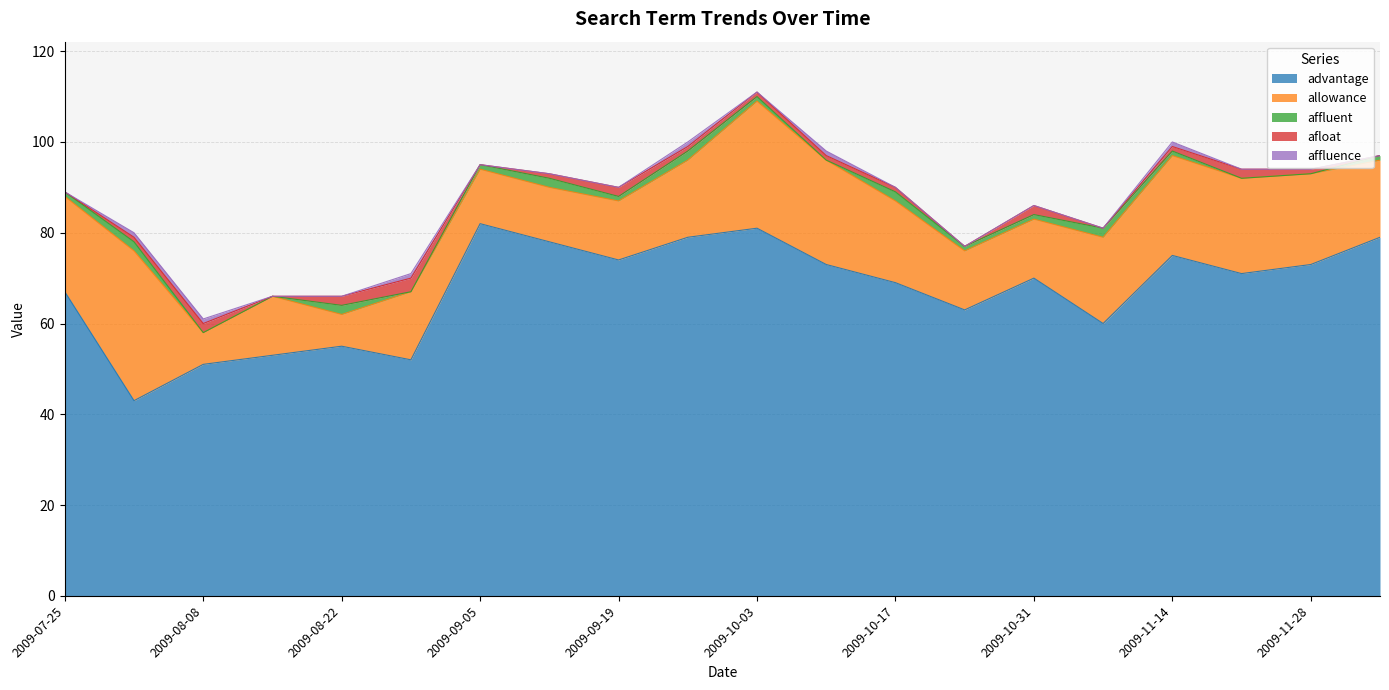

True or false: advantage and allowance cross at least once.

False